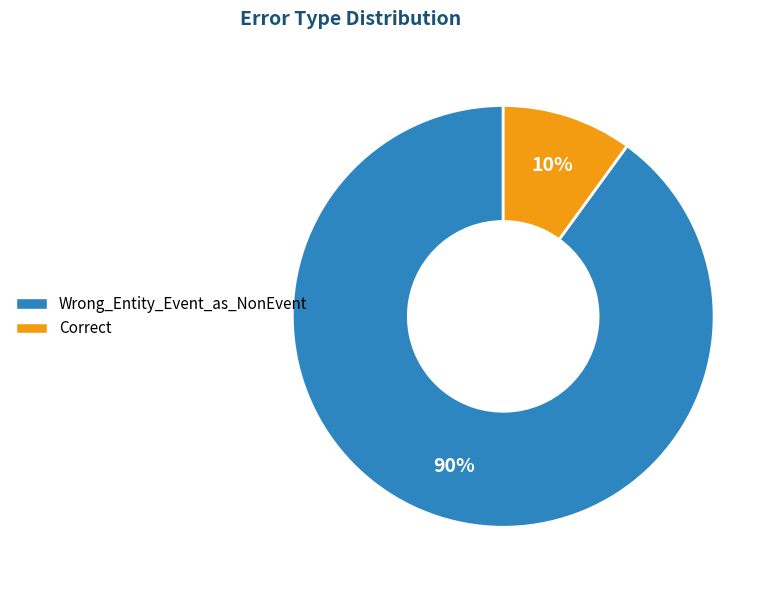

Approximately how many times larger is the value at Wrong_Entity_Event_as_NonEvent compared to Correct?

9.0